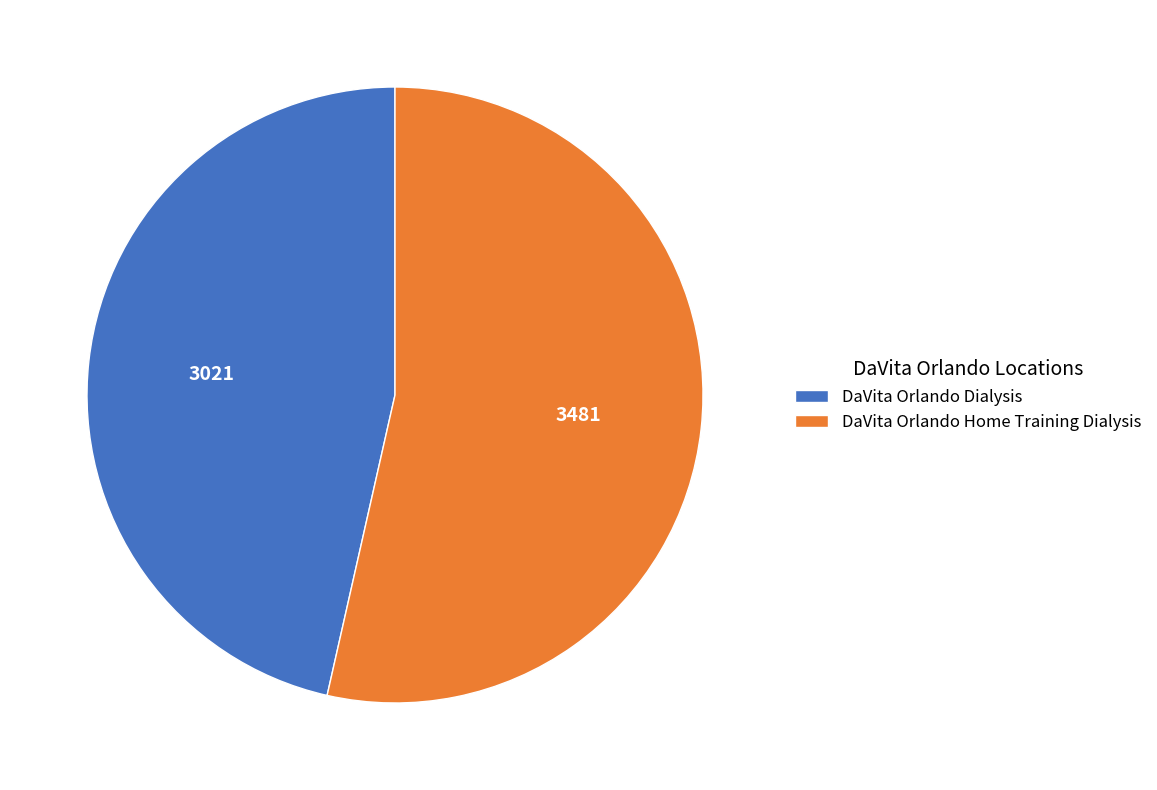

Is there a majority slice in this chart?

Yes